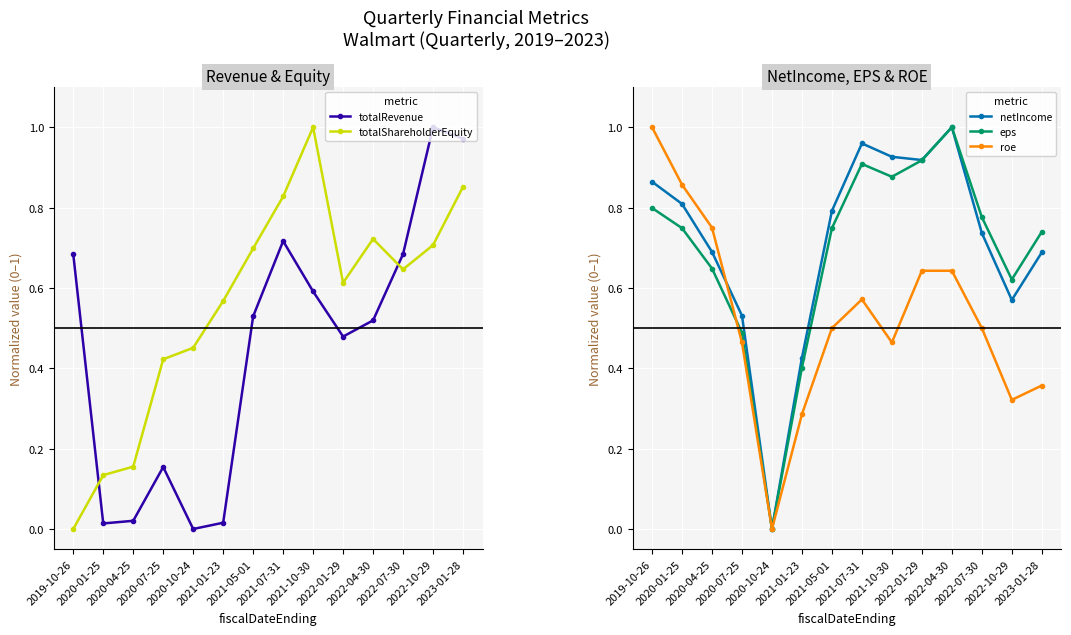

What is the total value across all series at 2020-10-24?

0.5